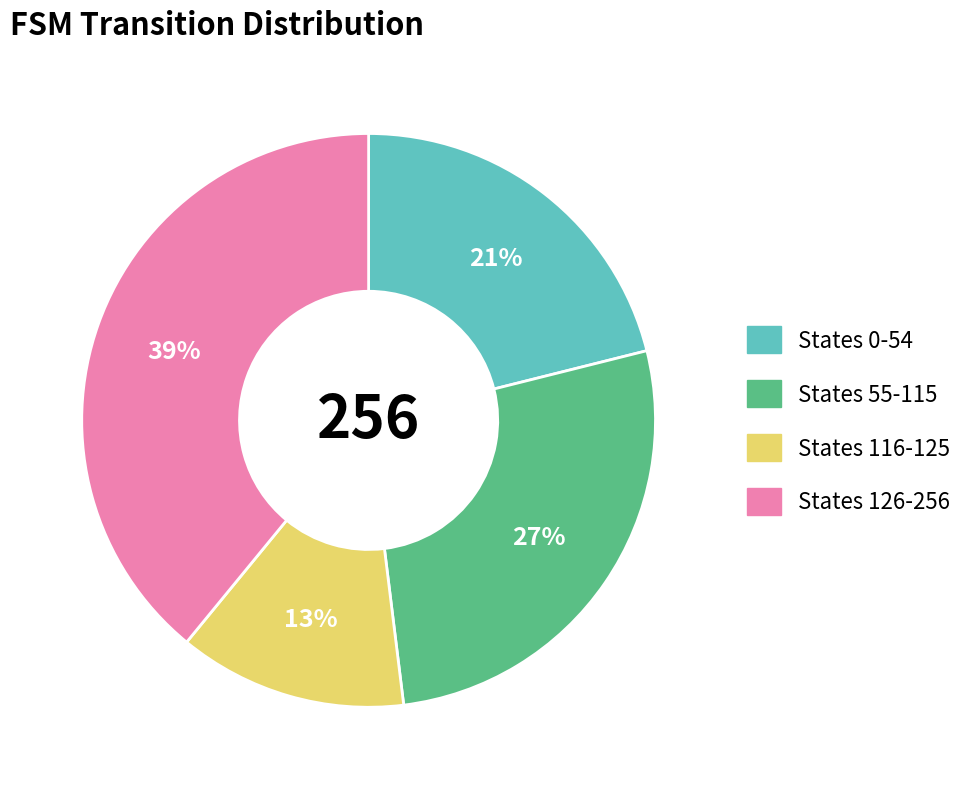

Does any single category account for the majority?

No